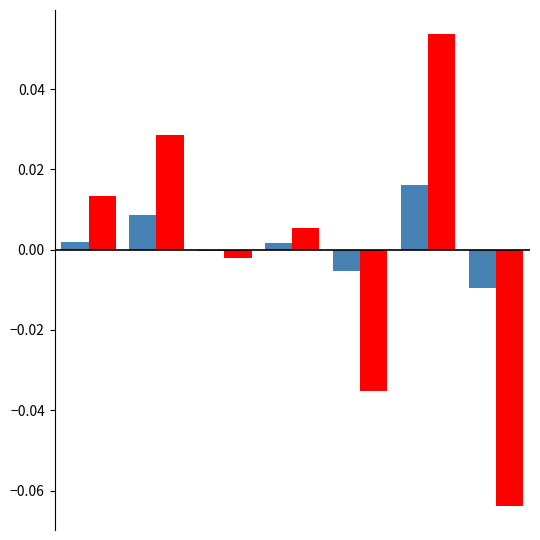

How many groups of bars are there?

7